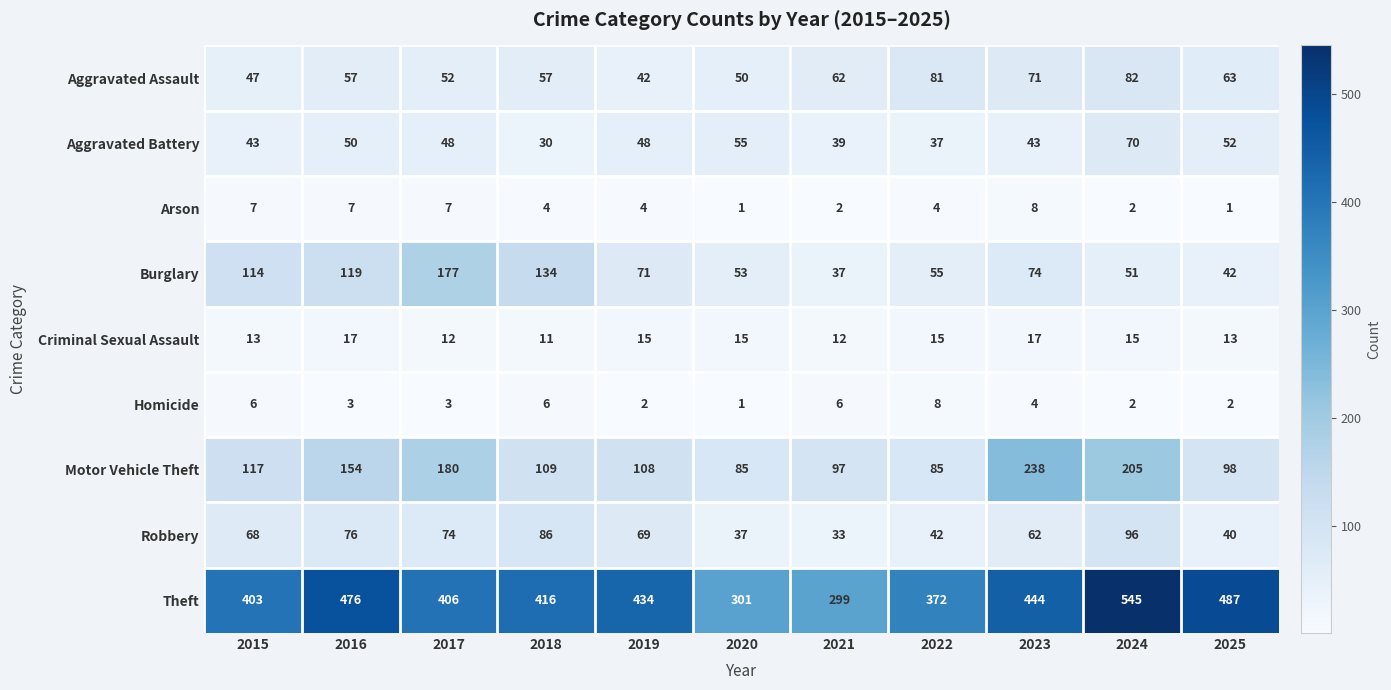

Which series has the widest spread of values?

Theft